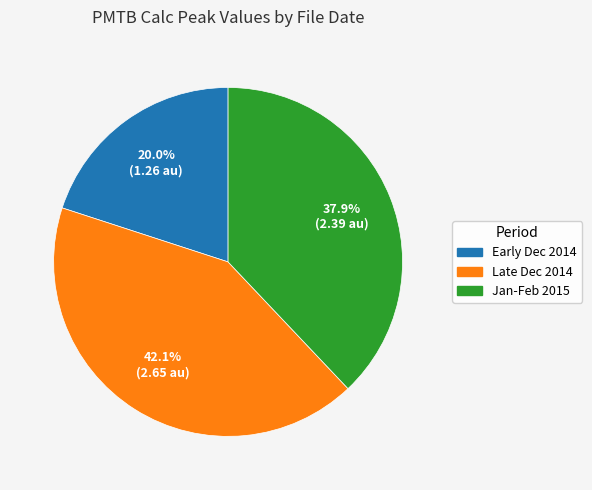

Is there any slice that represents more than half of the pie?

No